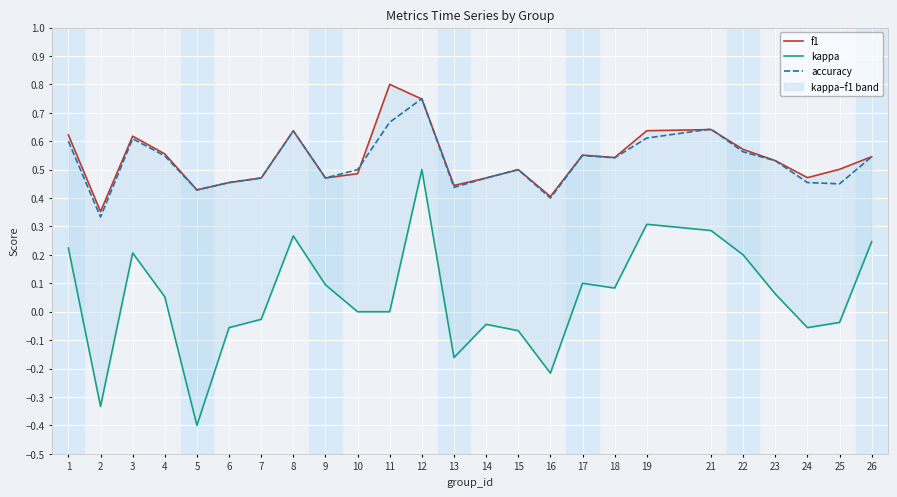

Where is the first local maximum for accuracy?

3